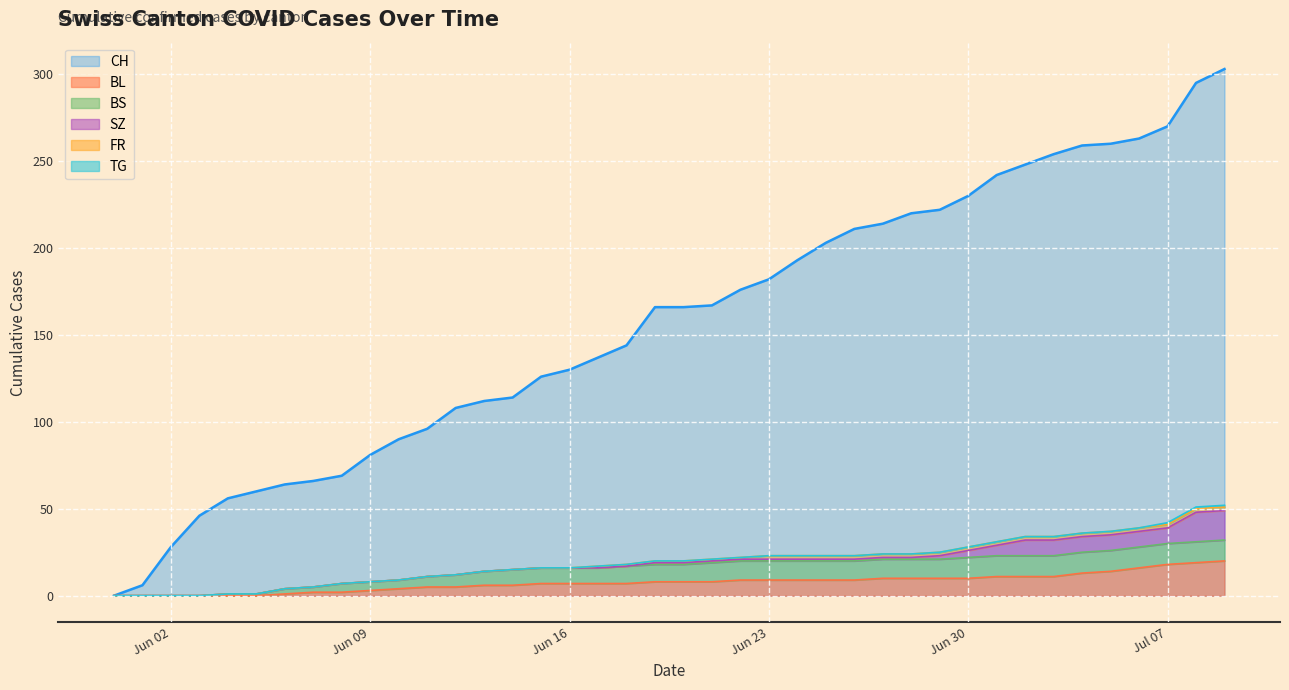

How many data points in CH are less than 166?

19